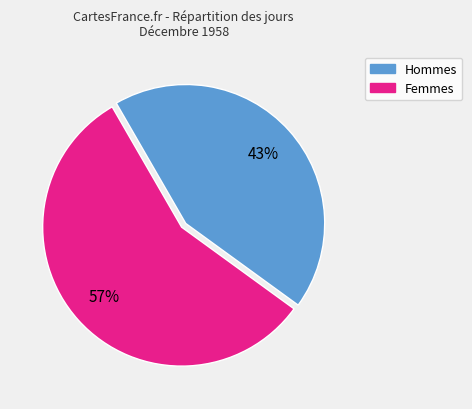

How many slices are in this pie chart?

2